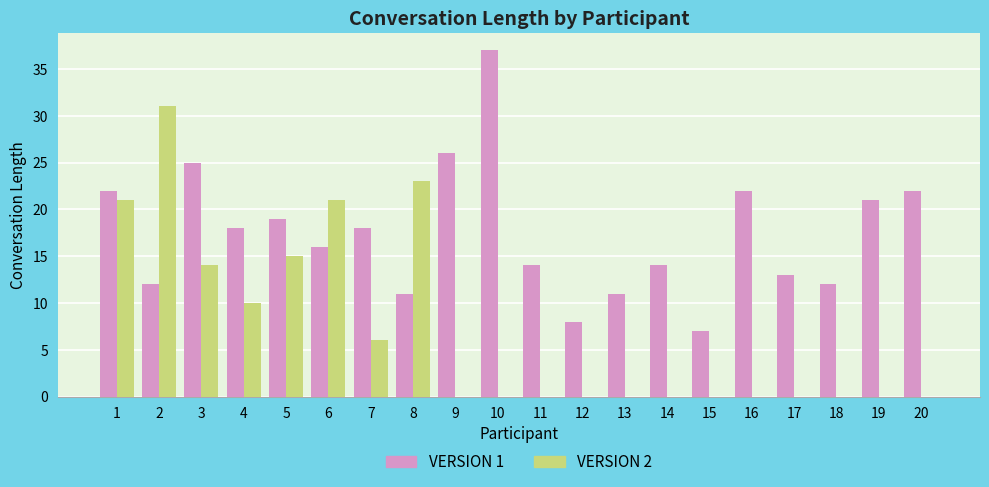

The value of VERSION 1 at 12 is 8. True or false?

True